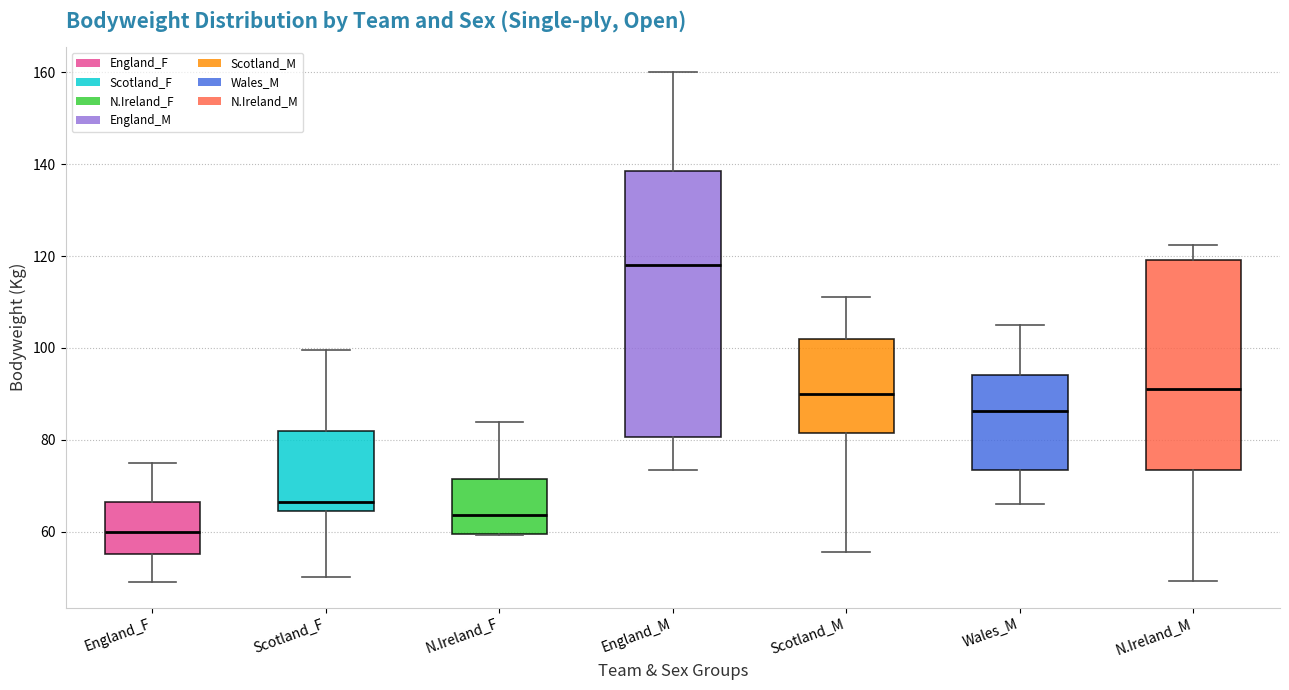

Where is the lower edge of the box for Scotland_M on the y-axis? The values are not printed on the chart, so give them approximately, as read against the axis.

82